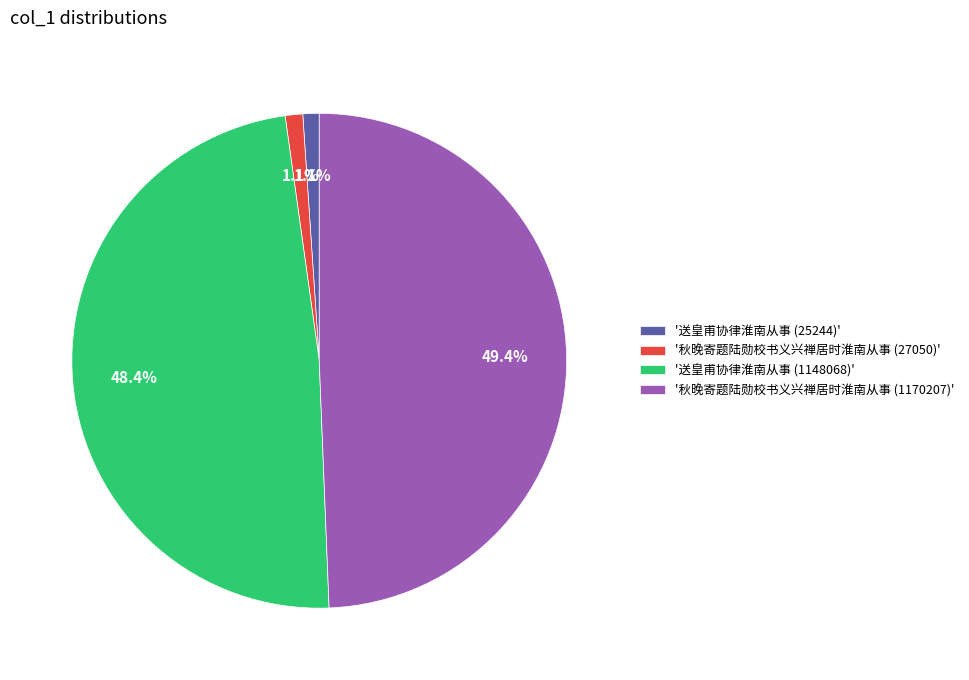

Between '秋晚寄题陆勋校书义兴禅居时淮南从事 (1170207)' and '秋晚寄题陆勋校书义兴禅居时淮南从事 (27050)', which is larger?

'秋晚寄题陆勋校书义兴禅居时淮南从事 (1170207)'